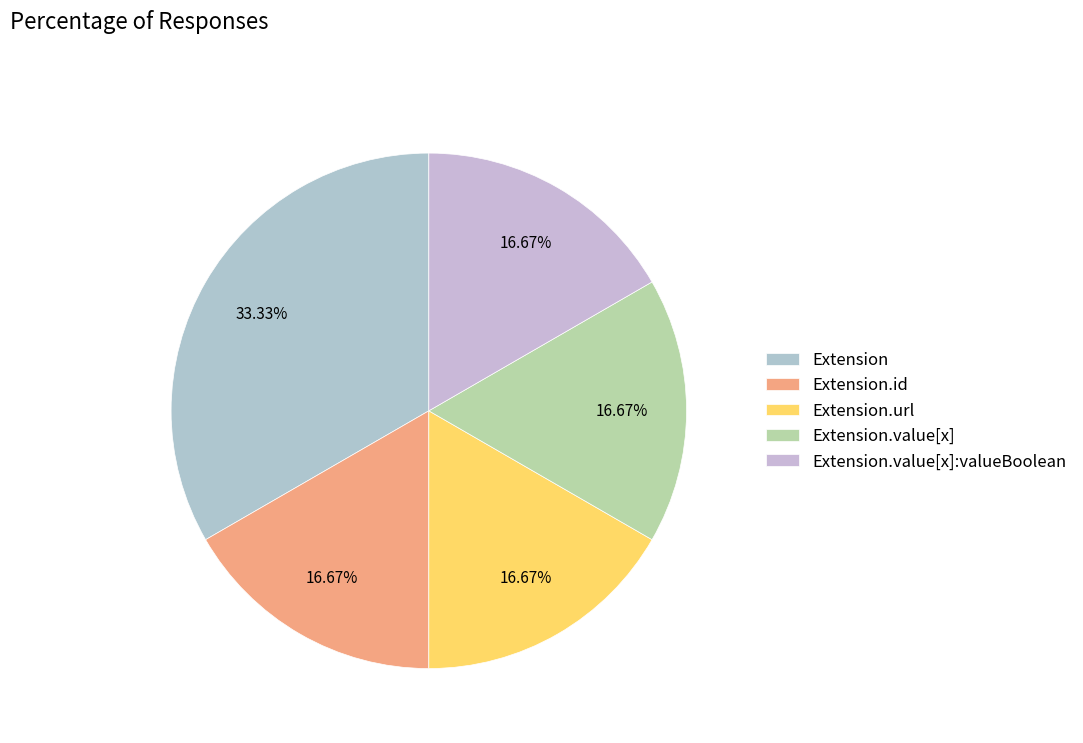

How many slices are in this pie chart?

5